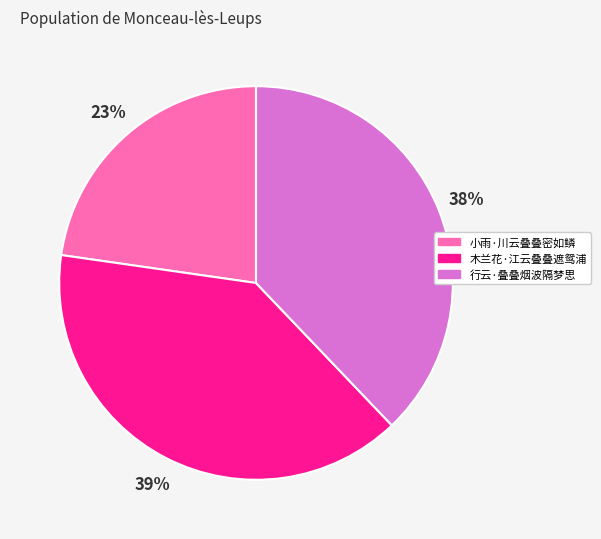

What is the largest slice in the pie chart?

木兰花·江云叠叠遮鸳浦